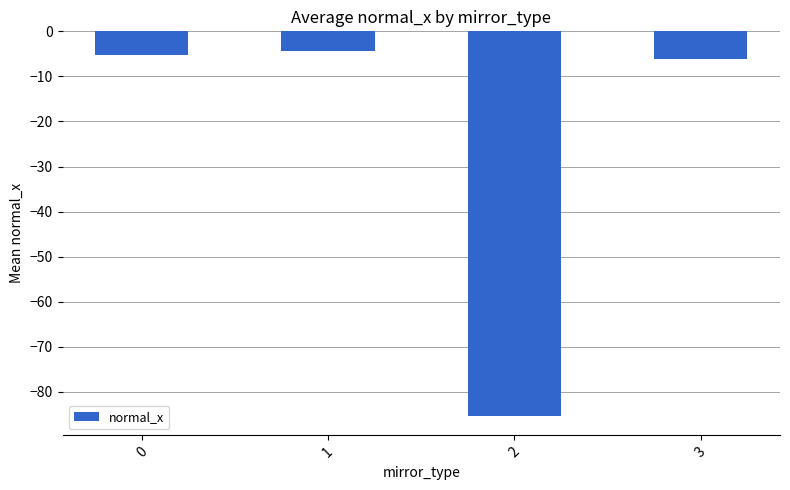

The chart shows a value of -5.3 at 0. True or false?

True